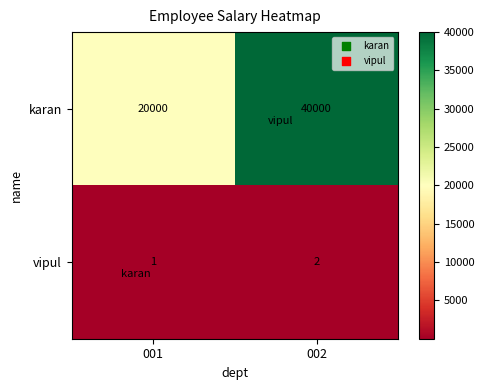

True or false: vipul has a value of 3 at 002.

False